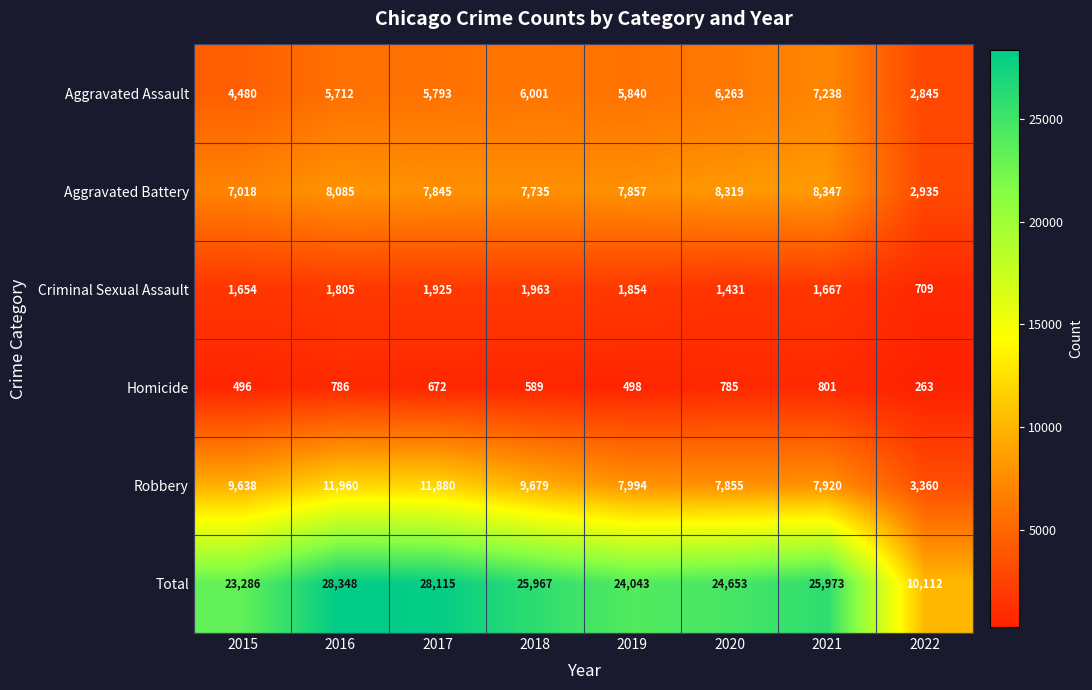

At how many categories does at least one series exceed 24554?

5